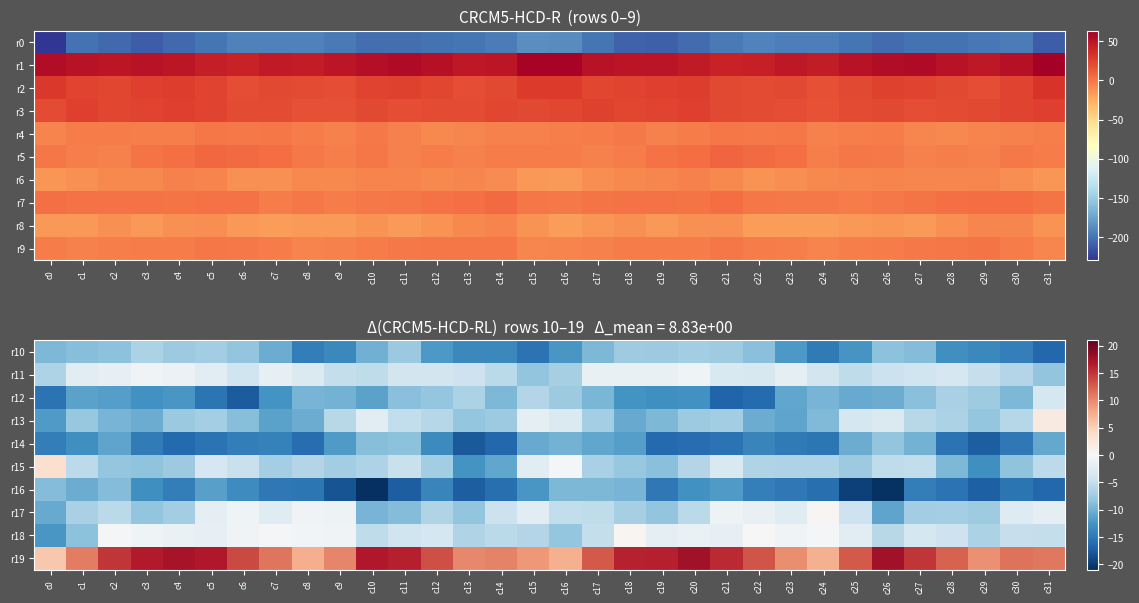

Where does the r14 series first go above -14?

c1